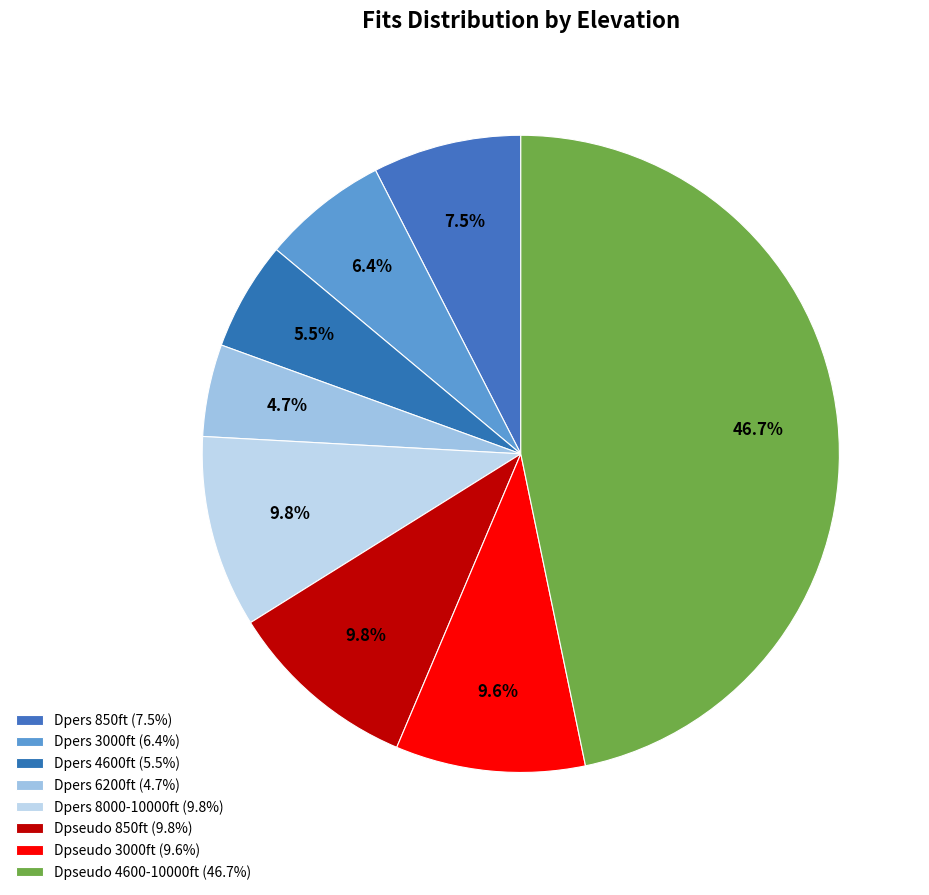

Count the number of slices in the pie.

8